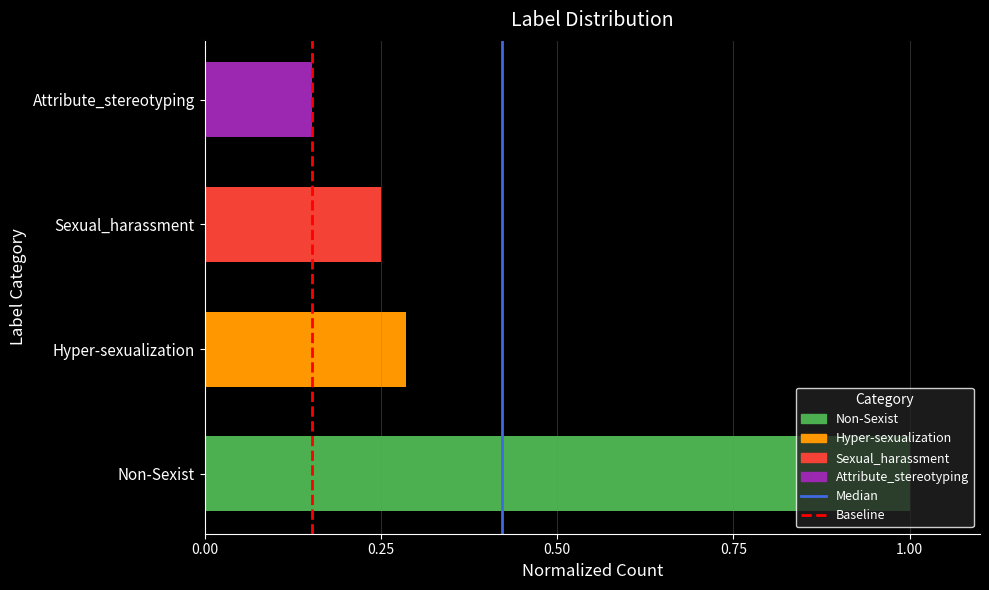

The value of Median at 0.25 is 1. True or false?

False